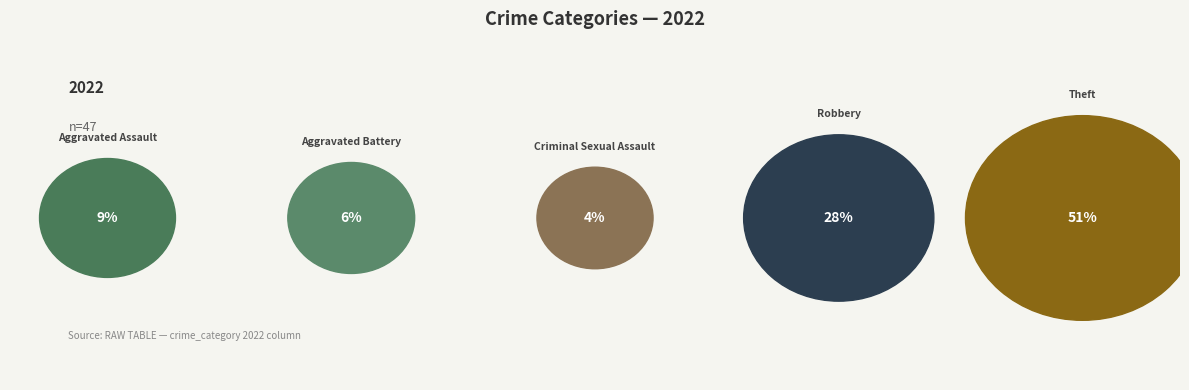

Is there a majority slice in this chart?

Yes